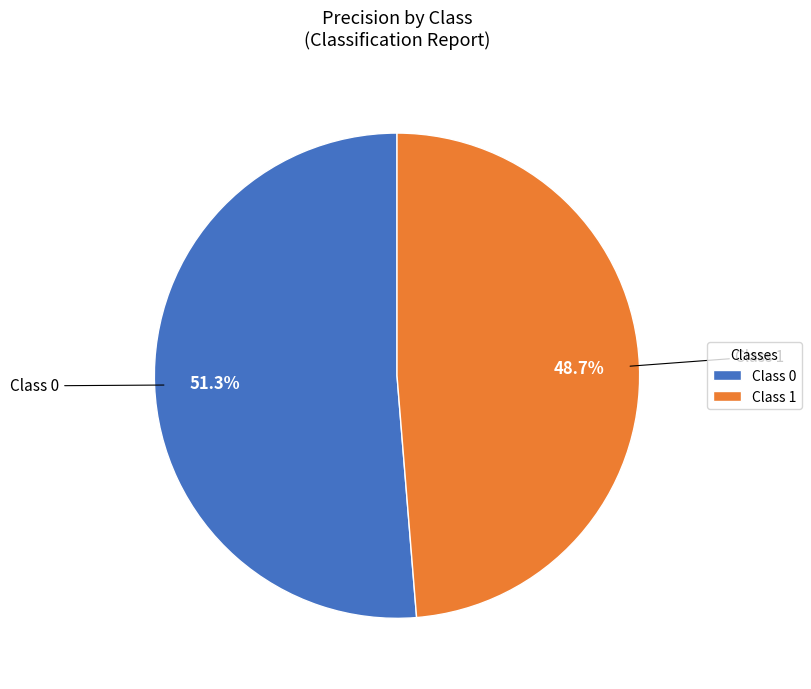

What percentage is NOT represented by Class 1?

51.3%